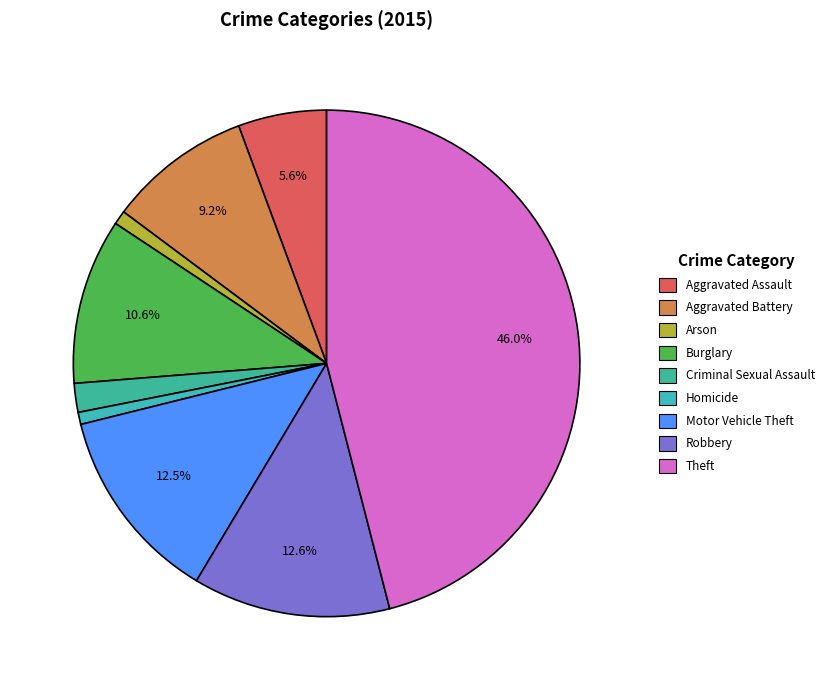

How many slices are in this pie chart?

9